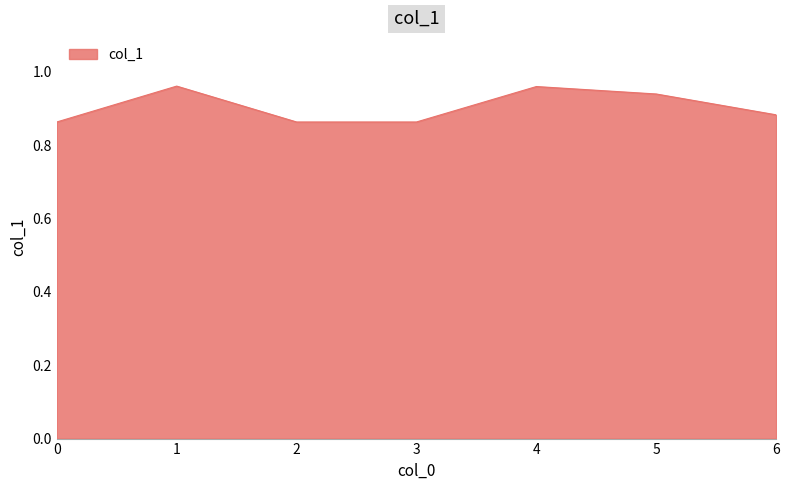

How many values are between 0 and 1?

7